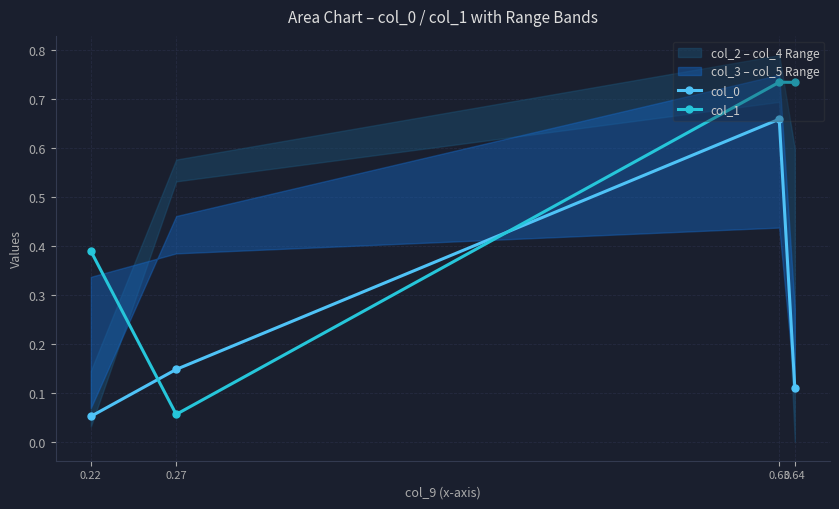

What is the difference between the highest and lowest values at 0.27?

0.1